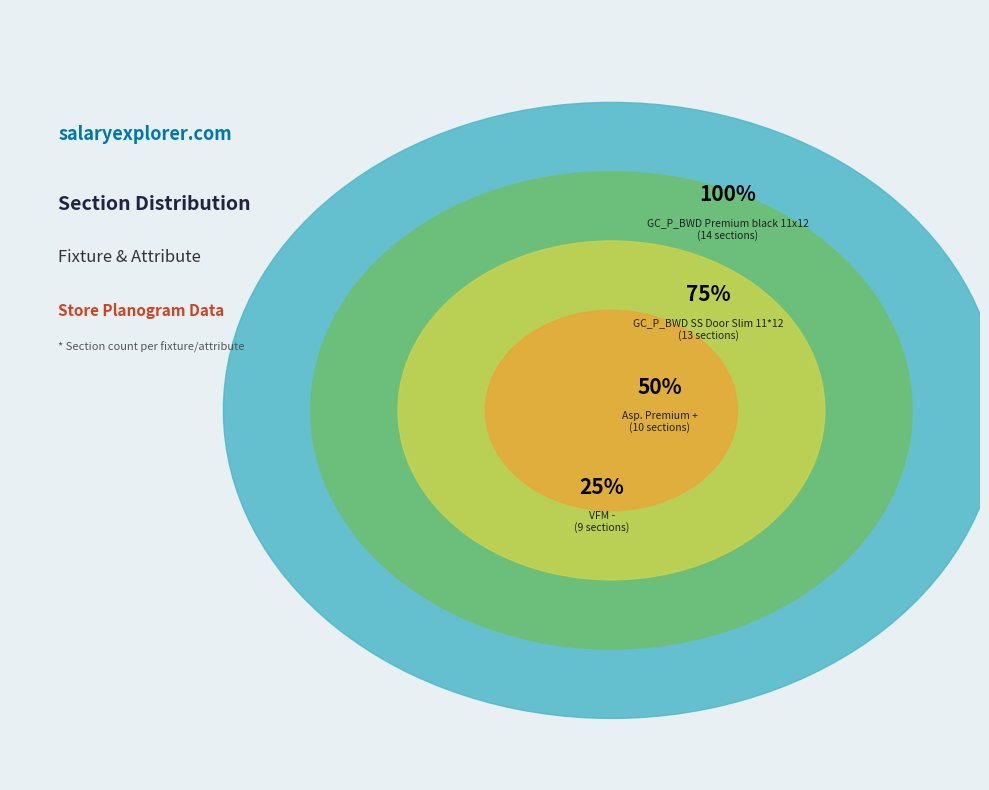

What percentage is the GC_P_BWD SS Door Slim 11*12 slice, to the nearest percent?

28%